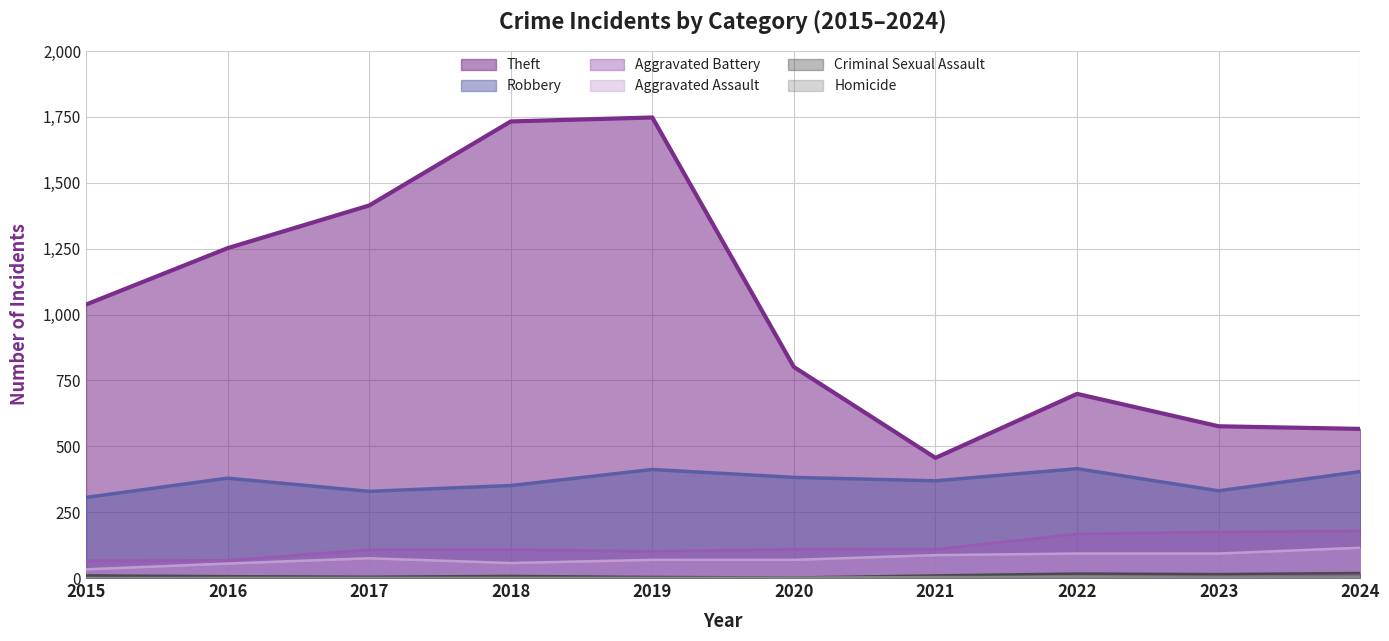

Reading right to left, what are all the values shown in this chart?

Theft: 566	576	699	456	801	1748	1733	1414	1252	1038
Robbery: 404	331	415	369	382	412	351	329	379	306
Aggravated Battery: 179	175	167	109	109	101	108	107	67	65
Aggravated Assault: 115	93	93	87	69	69	57	75	55	33
Criminal Sexual Assault: 19	15	17	10	2	4	8	5	7	10
Homicide: 3	2	5	4	2	1	1	1	1	0